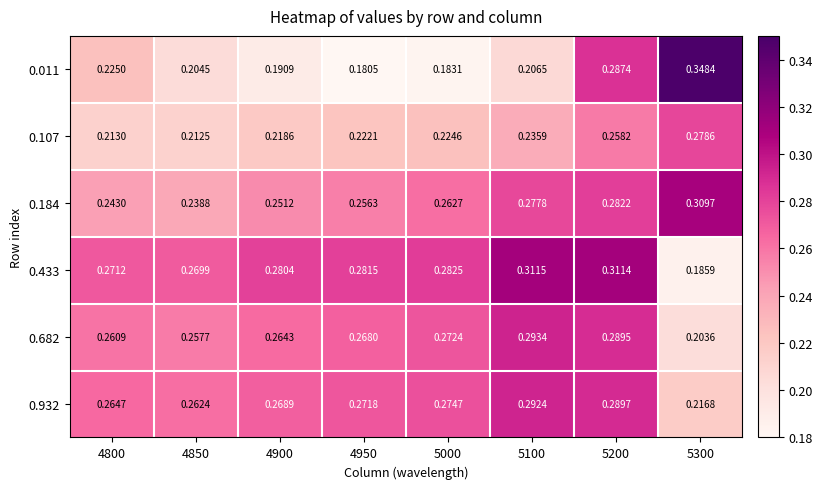

Which series has the largest total across all categories?

0.433